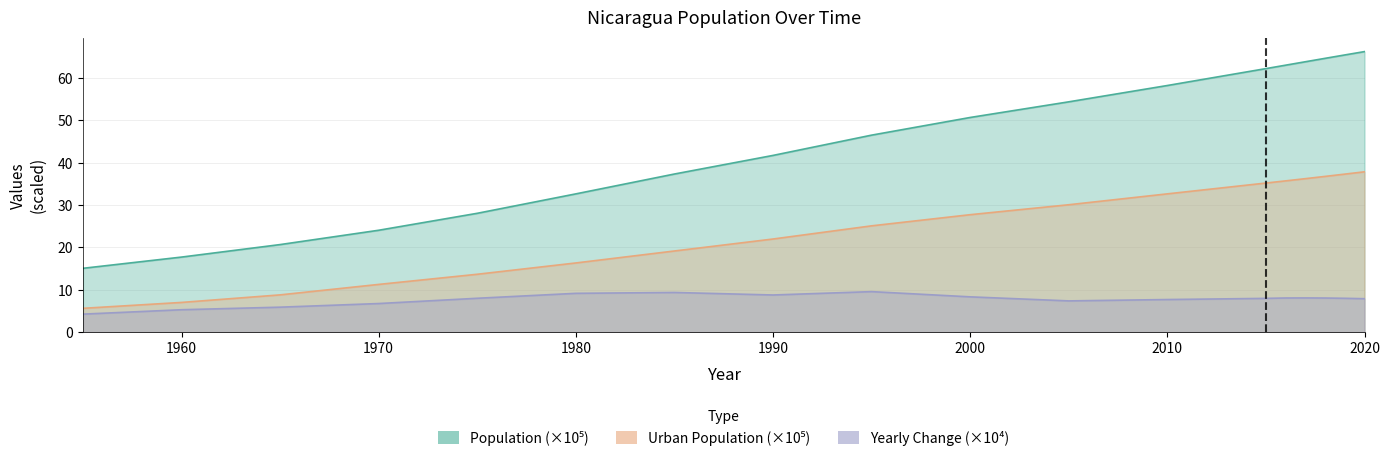

What is the total value across all series at 1955?

25.0